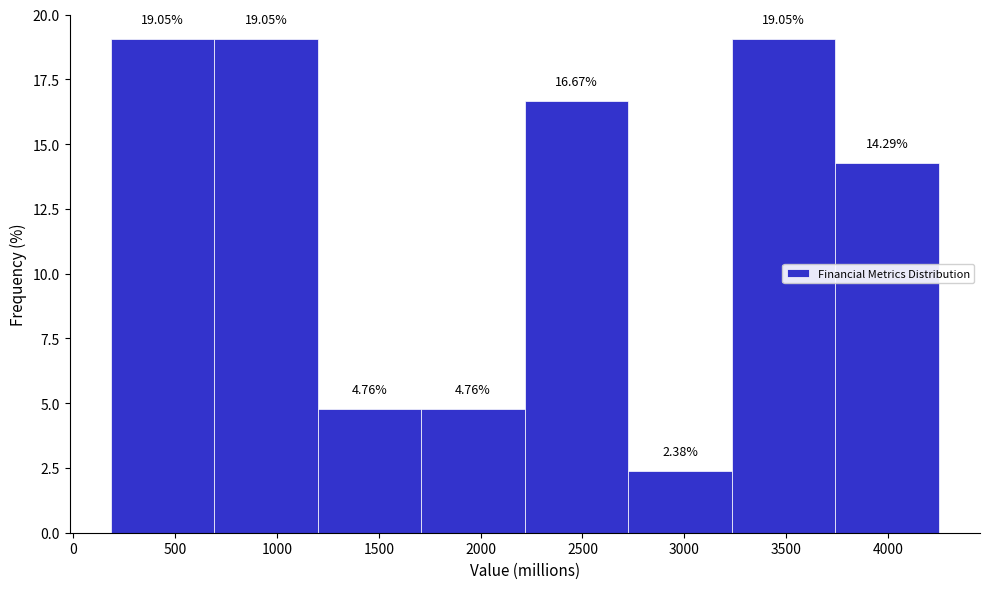

Reading left to right, transcribe this chart: for each bar, give the range it covers on the x-axis and its height. The bar edges are not printed on the chart, so give them approximately, as read against the axis.

200 to 700: 19.05
700 to 1200: 19.05
1200 to 1700: 4.76
1700 to 2200: 4.76
2200 to 2700: 16.67
2700 to 3250: 2.38
3250 to 3750: 19.05
3750 to 4250: 14.29